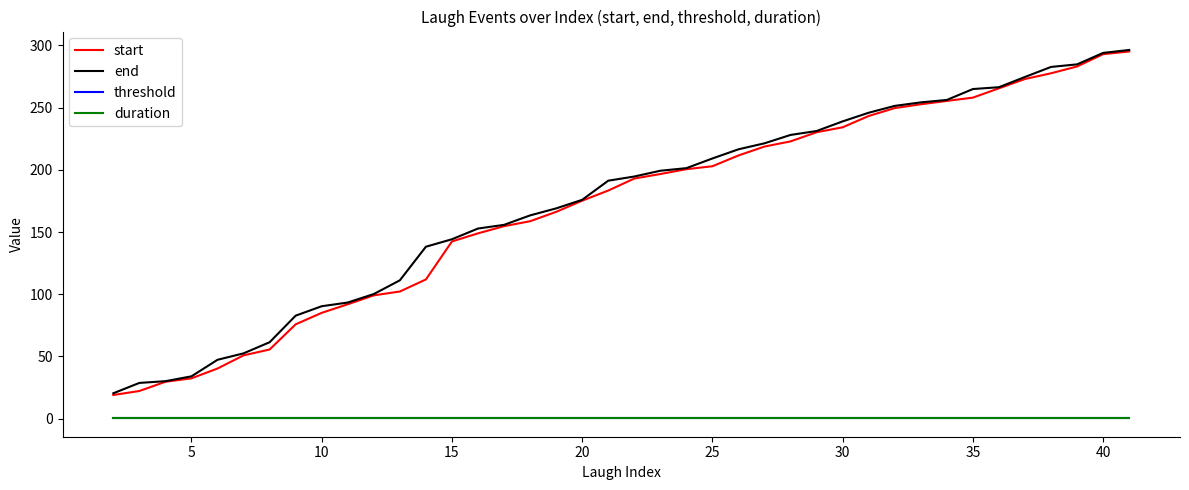

True or false: end and threshold cross at least once.

False